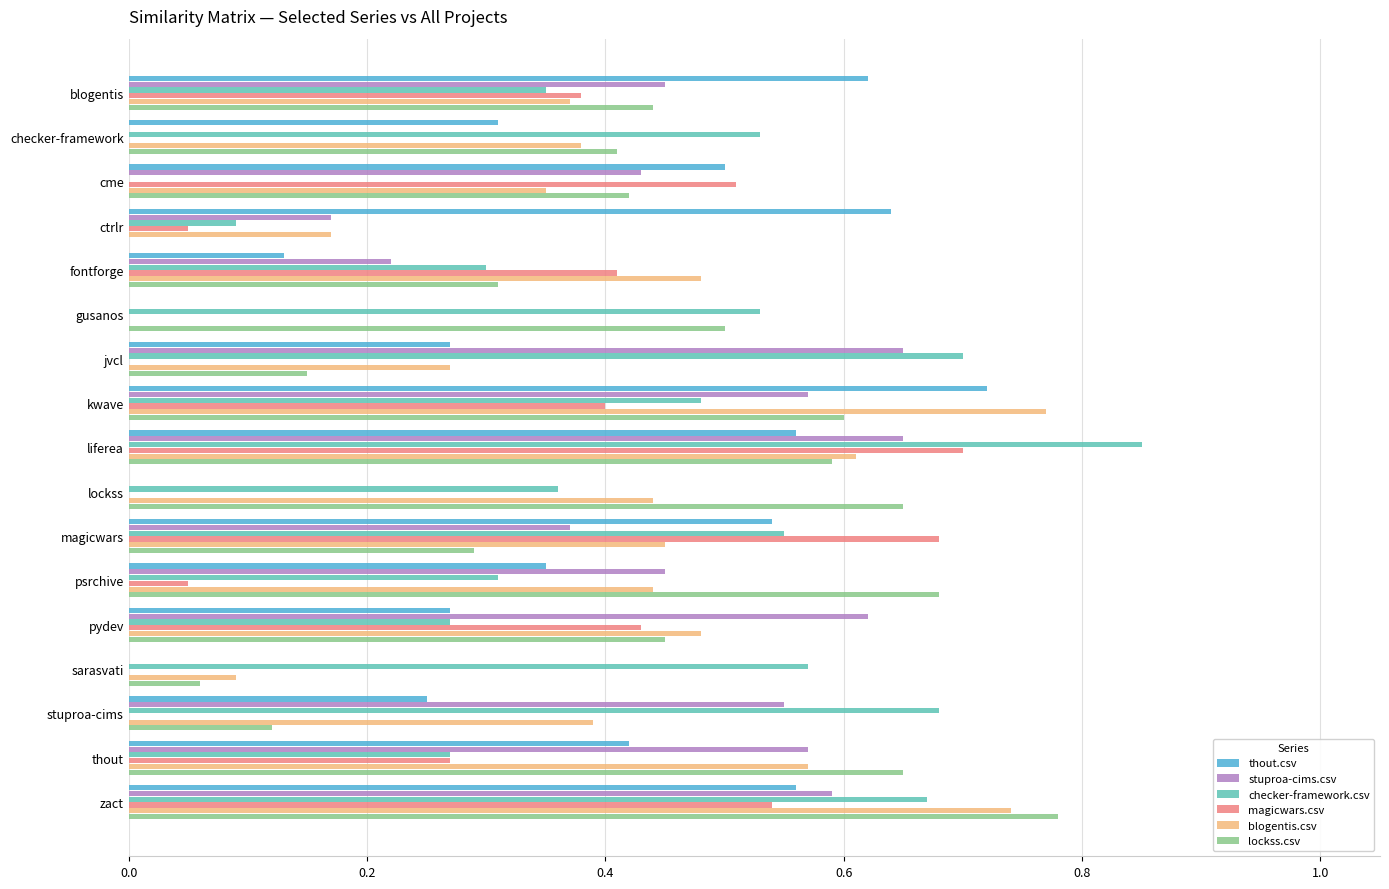

Count the stuproa-cims.csv values in the range 0 to 1.

17